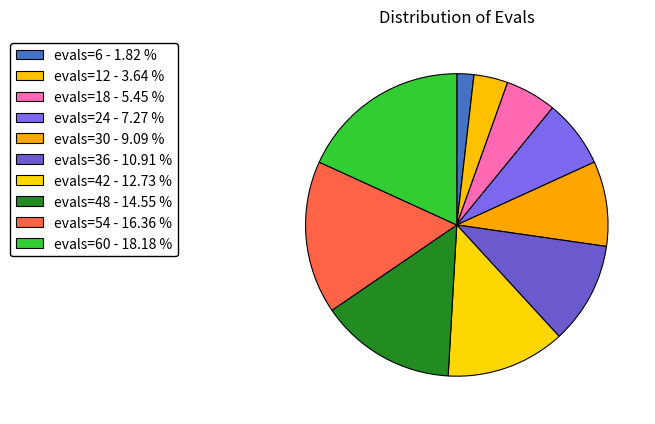

How many segments does this pie chart have?

10